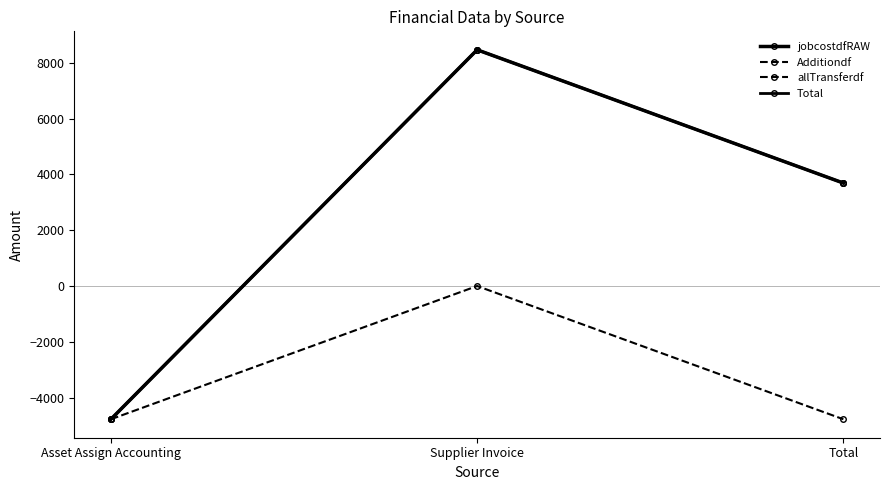

How many lines are shown in the chart?

4